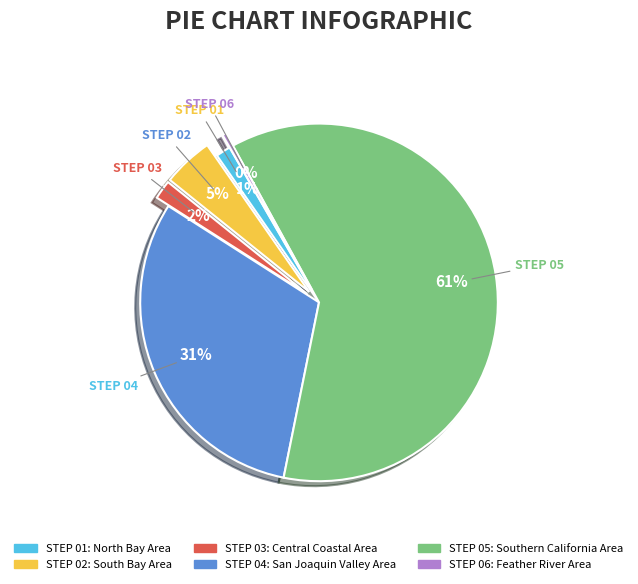

True or false: STEP 03 accounts for 2% of the total.

True